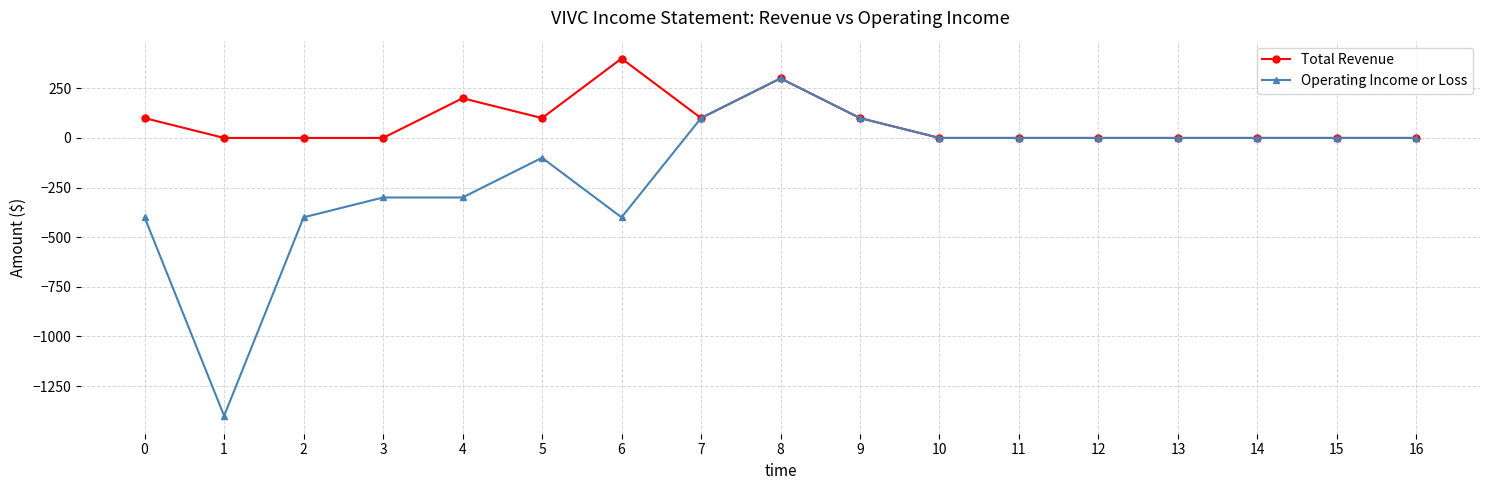

True or false: Total Revenue has more than 1 interior local peaks.

True